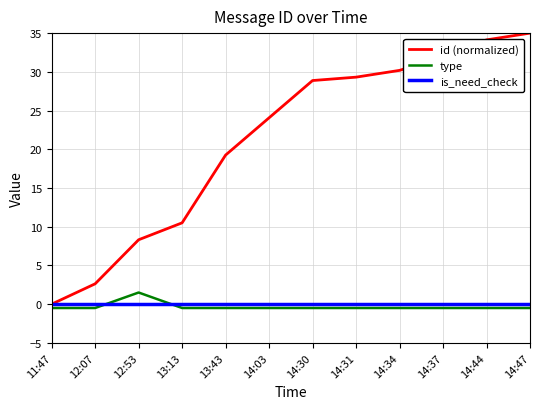

Which series has the largest range (max minus min)?

id (normalized)